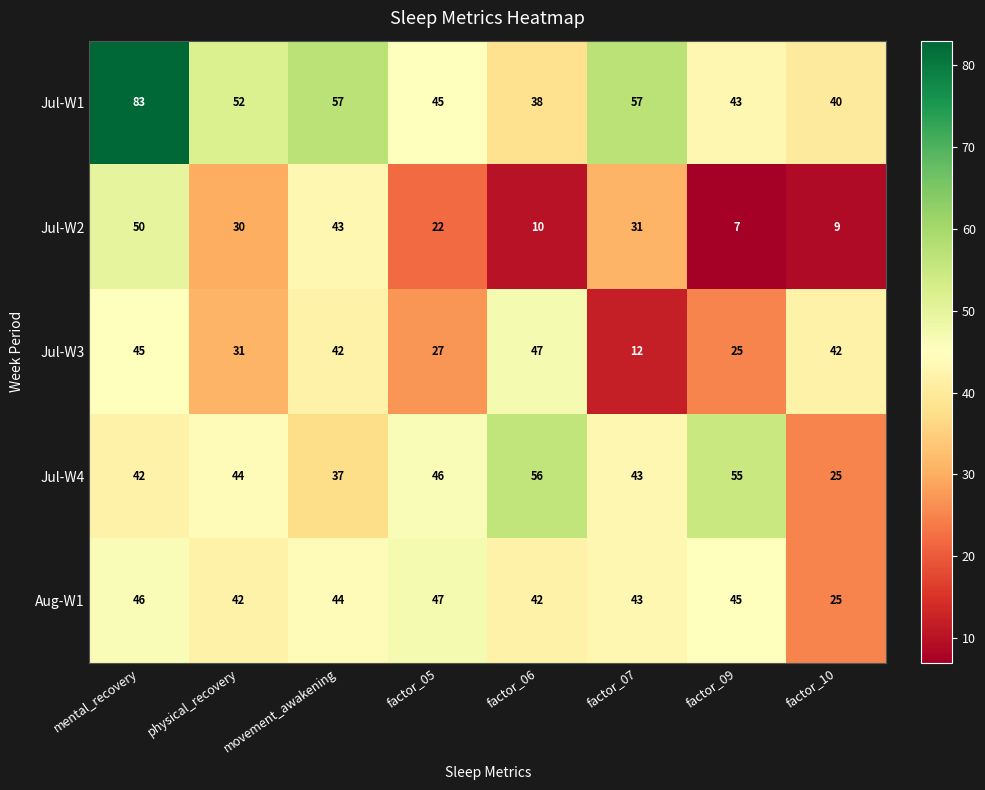

What is the average value of the Jul-W4 series?

44